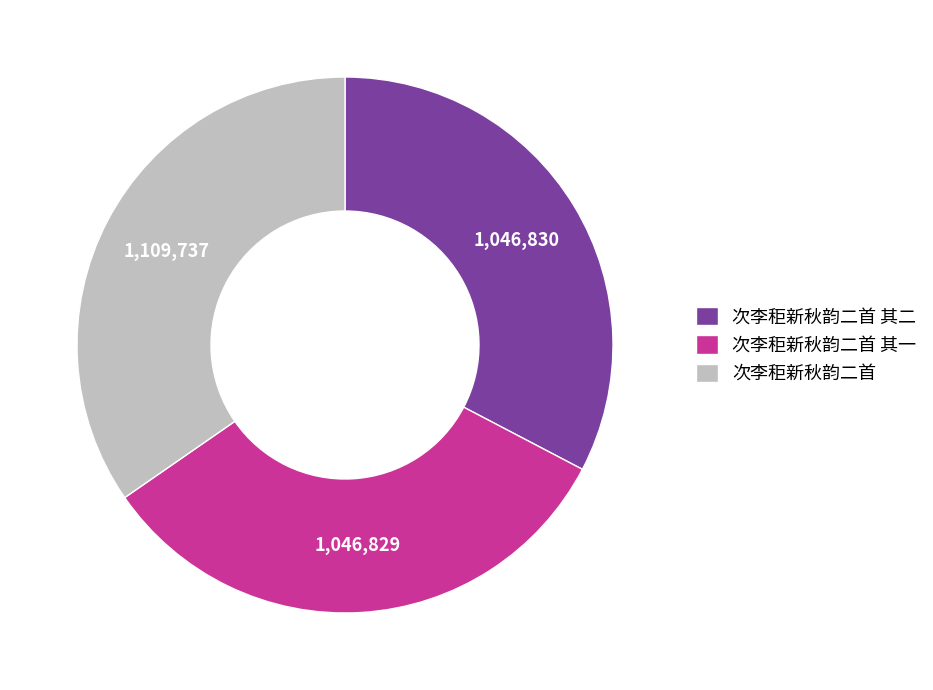

Between 次李秬新秋韵二首 and 次李秬新秋韵二首 其二, which is larger?

次李秬新秋韵二首